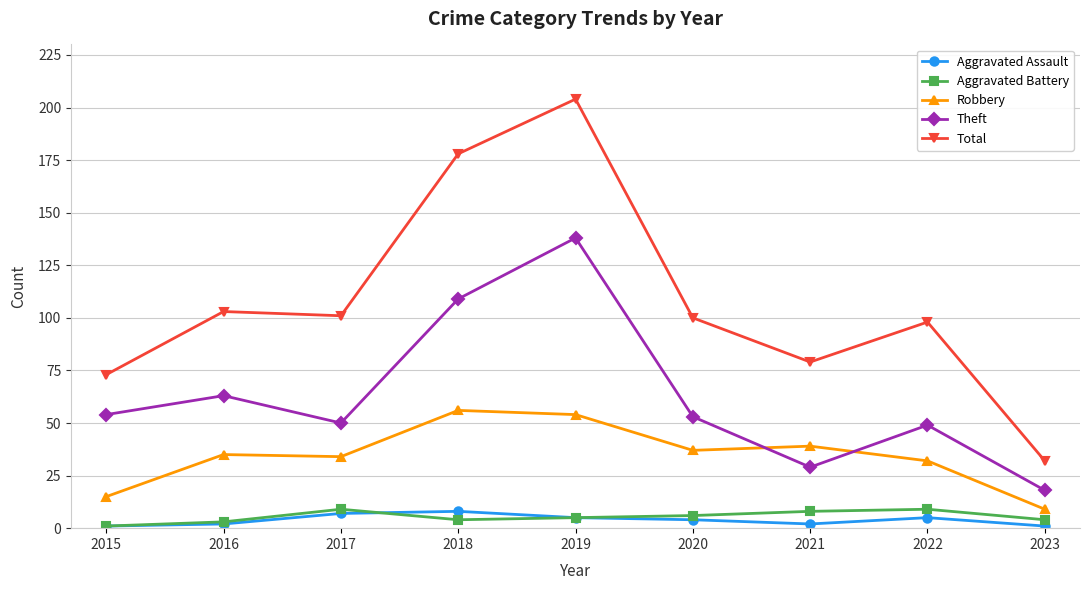

What is the difference between the Aggravated Battery values at 2019 and 2016?

2